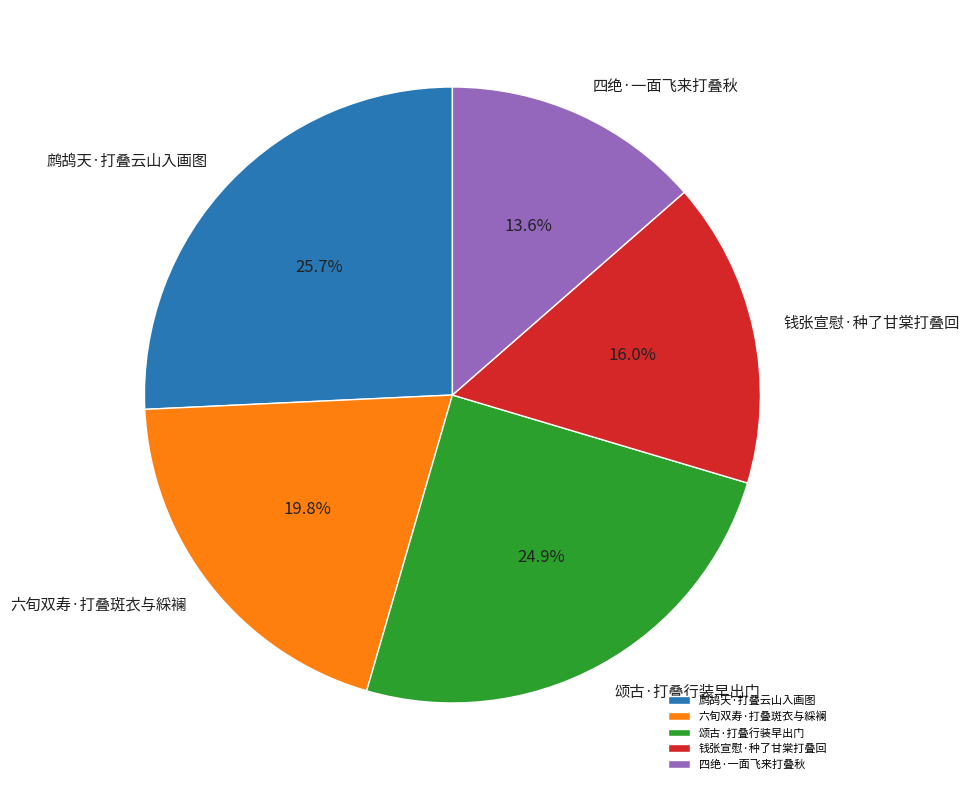

Is there a majority slice in this chart?

No